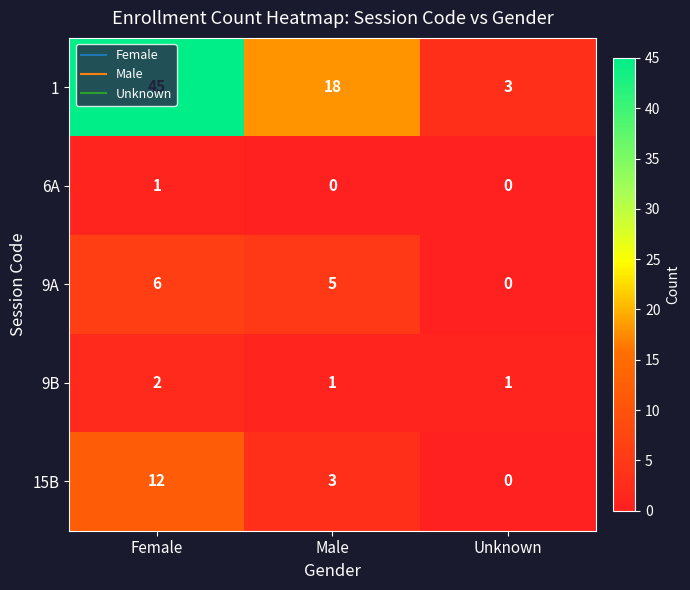

How many 9B values are between 1 and 2?

3